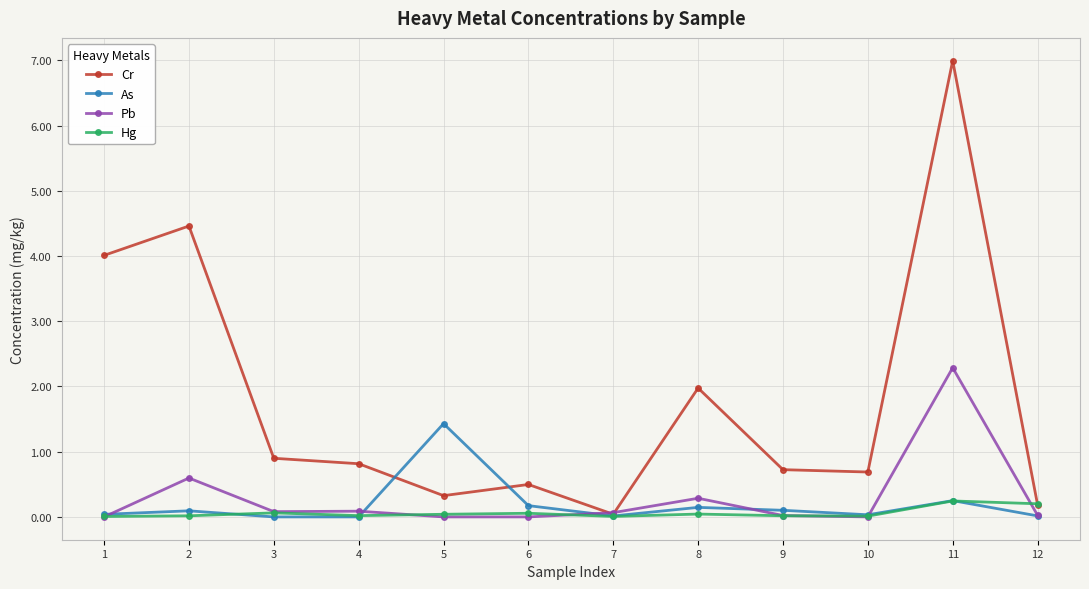

Which label corresponds to the largest value in the chart?

11